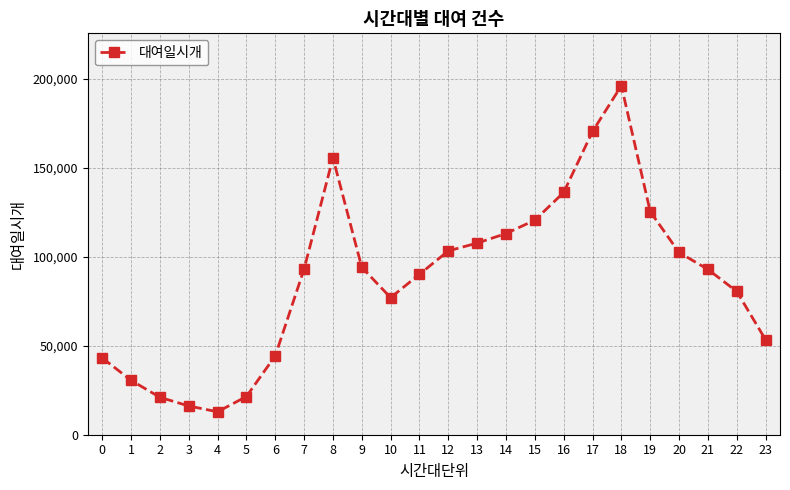

What is the difference between the maximum and minimum values?

183218